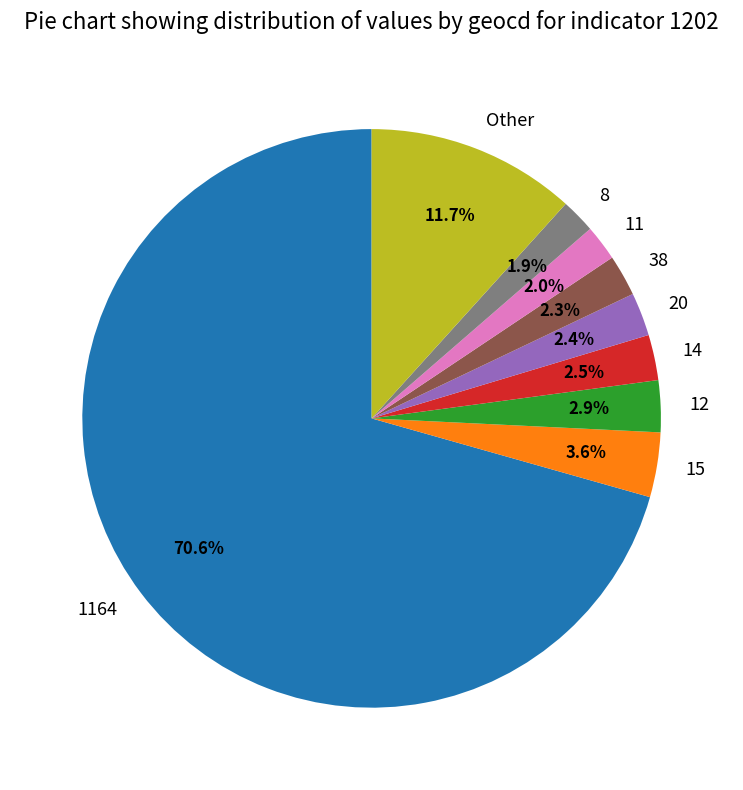

To the nearest percent, what is the difference between the largest and smallest slice percentages?

69%